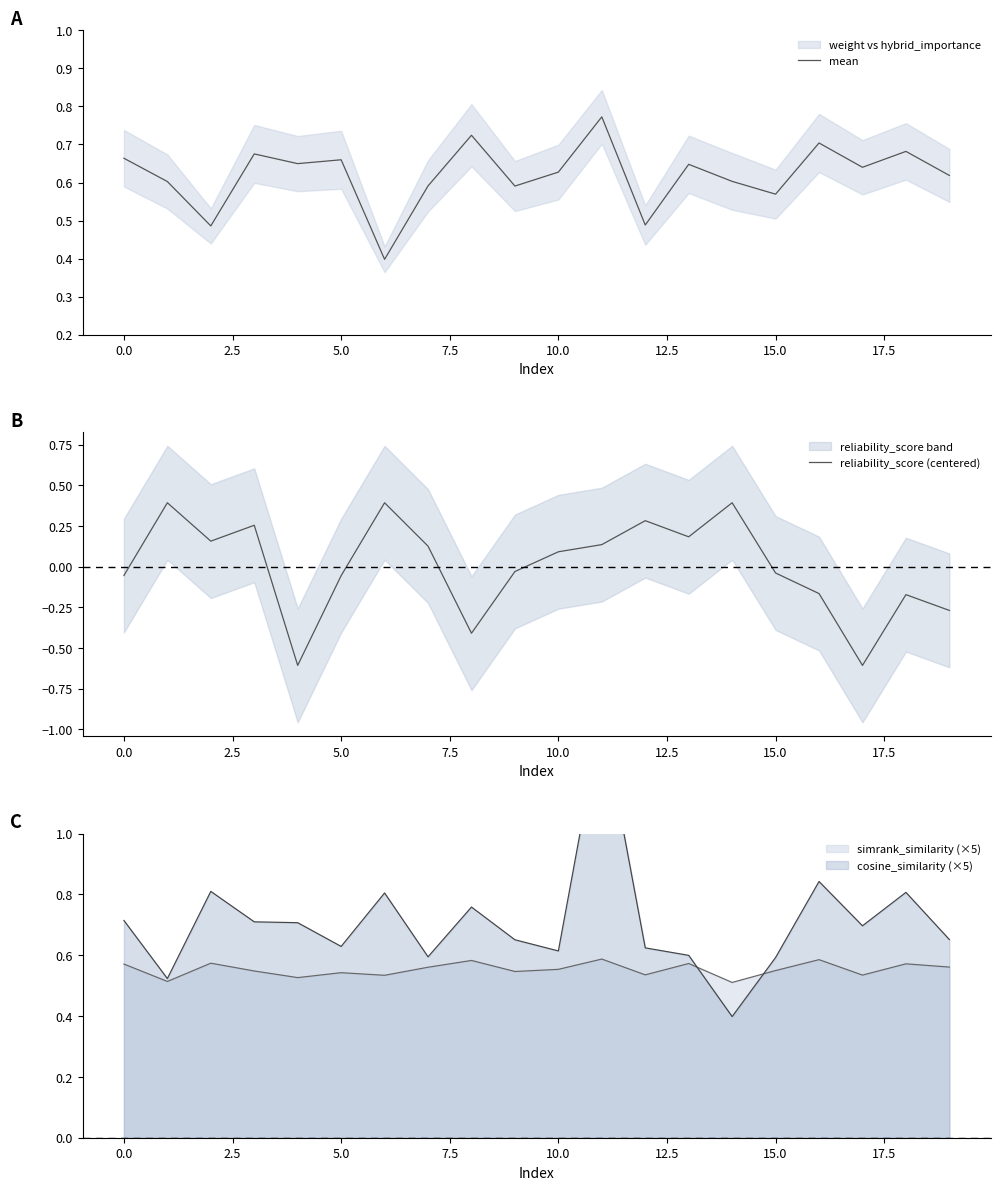

What is the highest value of the reliability_score (centered) series?

0.4